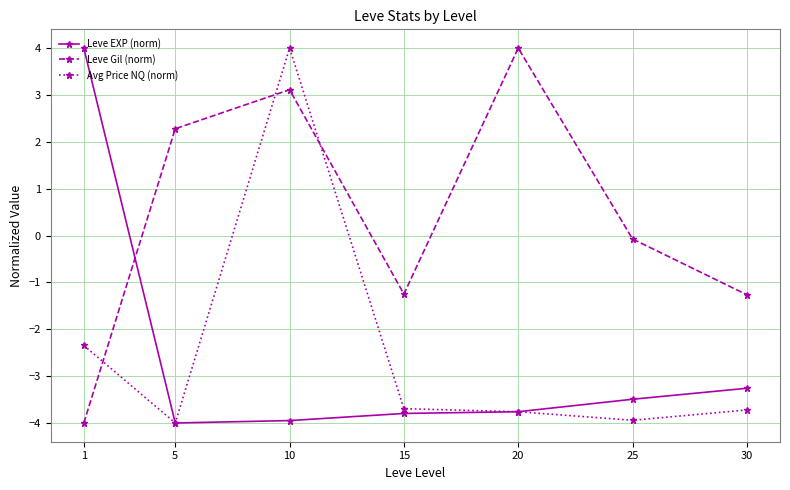

What is the sum of the Leve Gil (norm) values at 10 and 25?

3.0